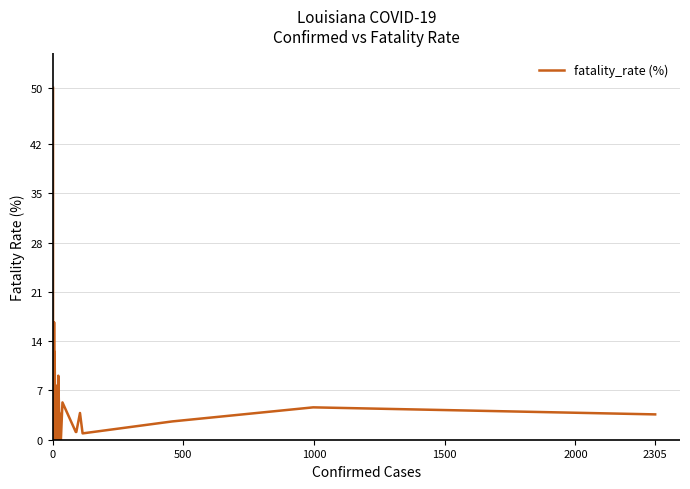

Is it true that the value at 25 is 13.2?

False